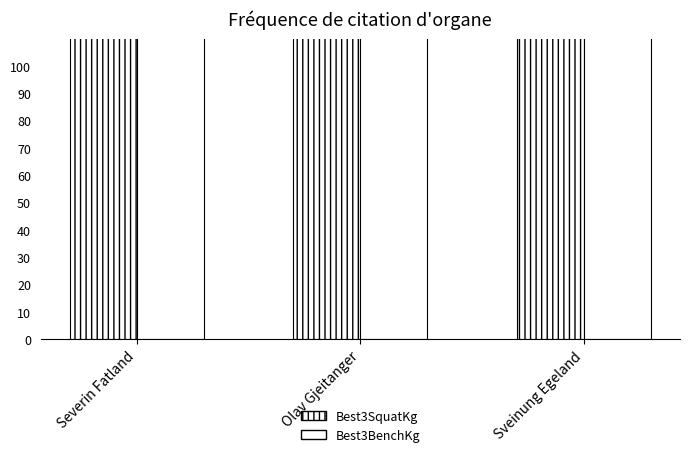

The Best3SquatKg series shows 84.5 at Olav Gjeitanger. True or false?

False